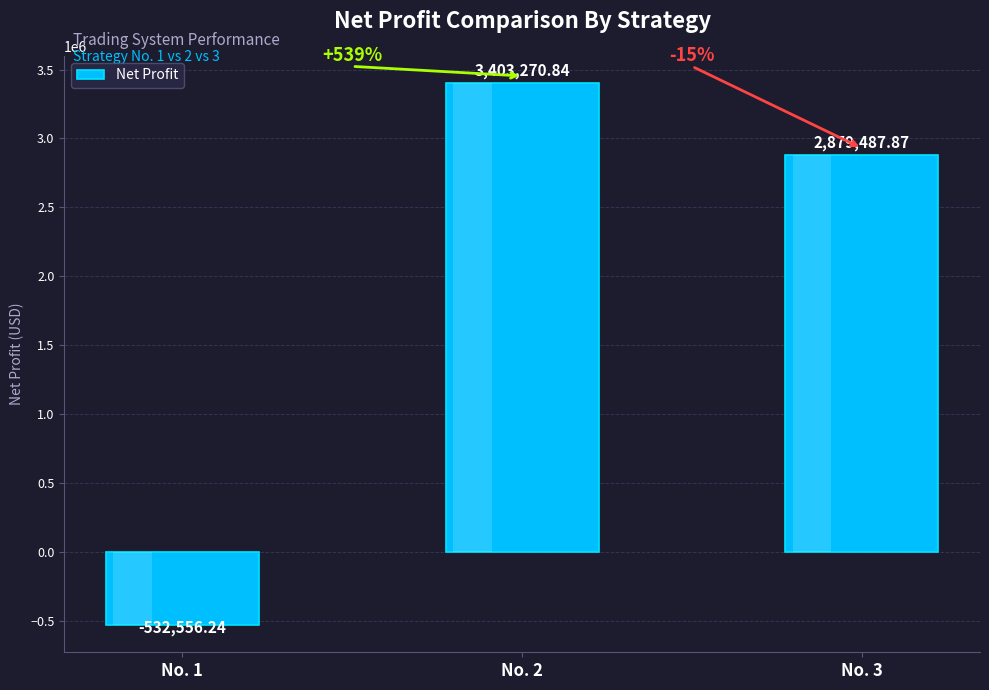

What is the change in value from No. 1 to No. 2?

+3935827.1